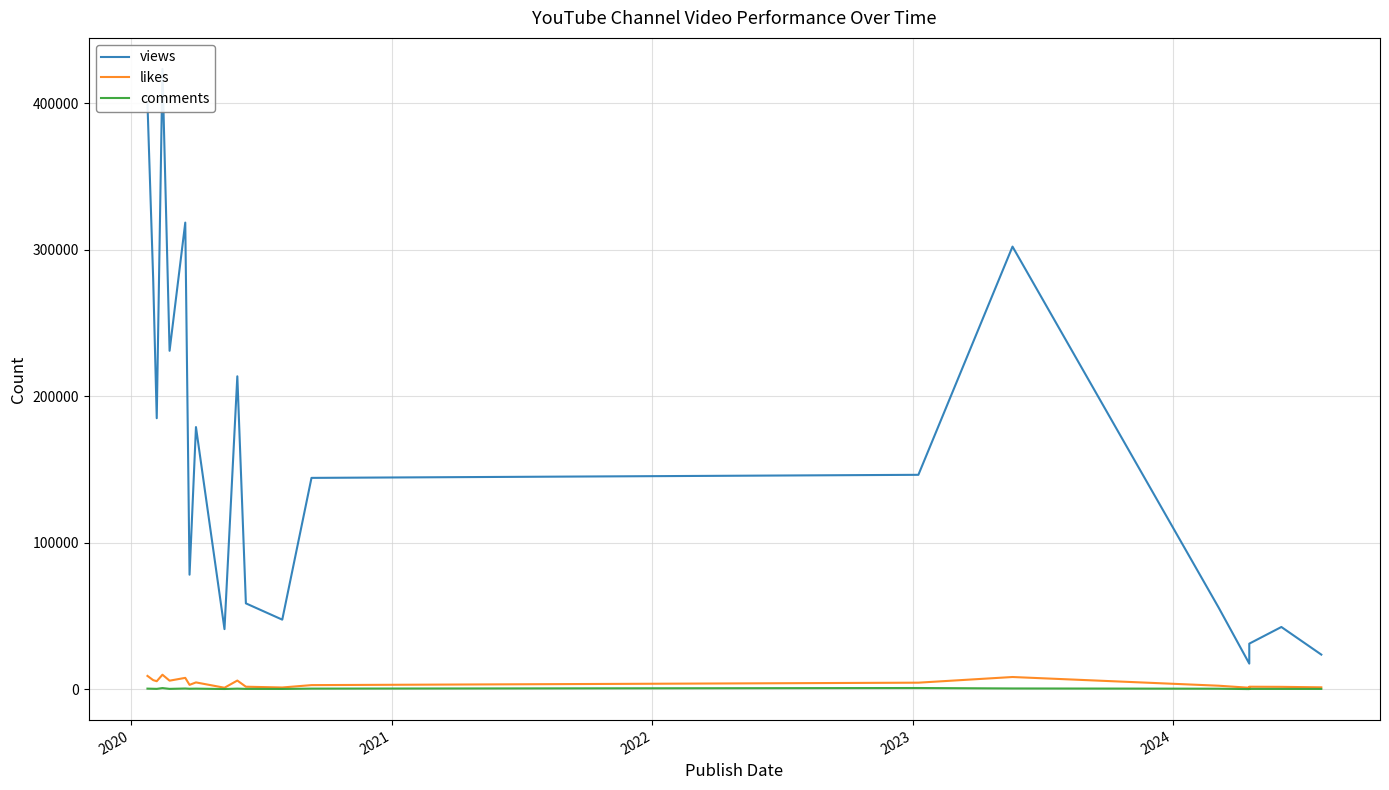

What is the difference between the maximum and second lowest values in the views series?

399942